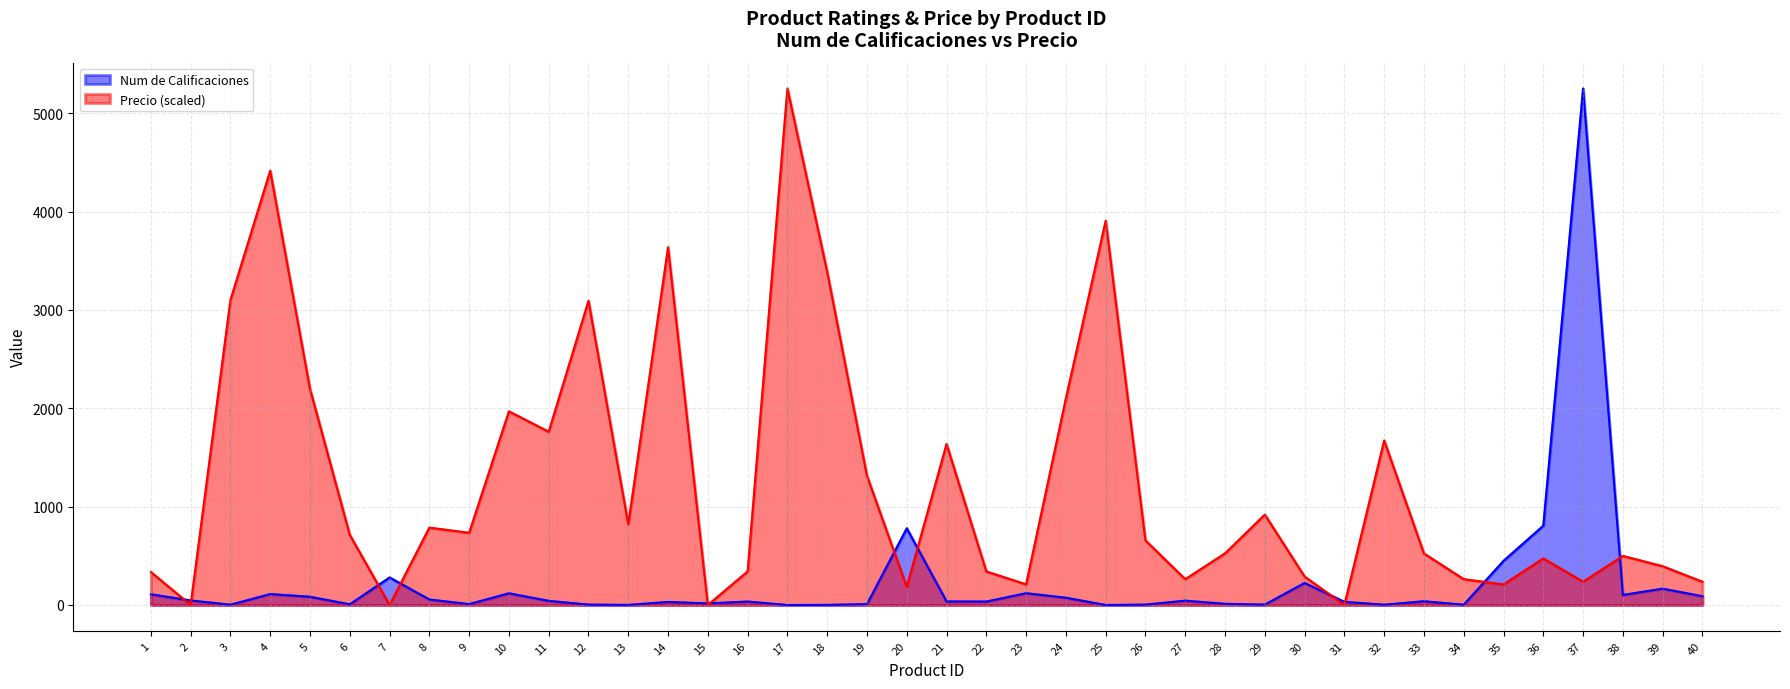

Does the chart display data point markers on the line(s)?

No